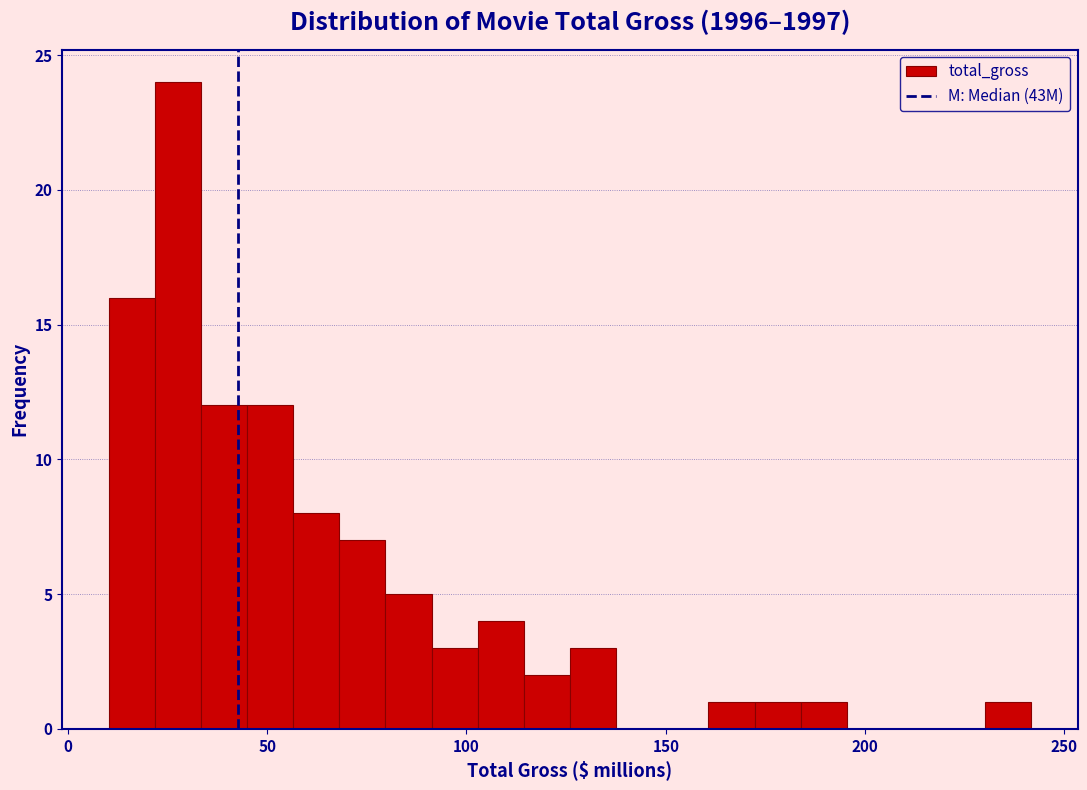

Around what value on the x-axis is the tallest bar? Give the approximate position of its centre, as read against the axis.

30